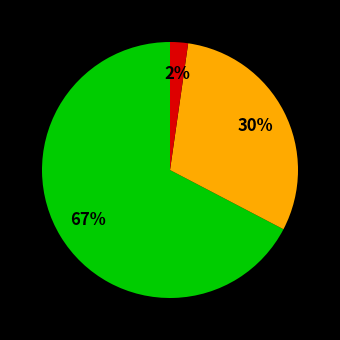

Is there a majority slice in this chart?

Yes